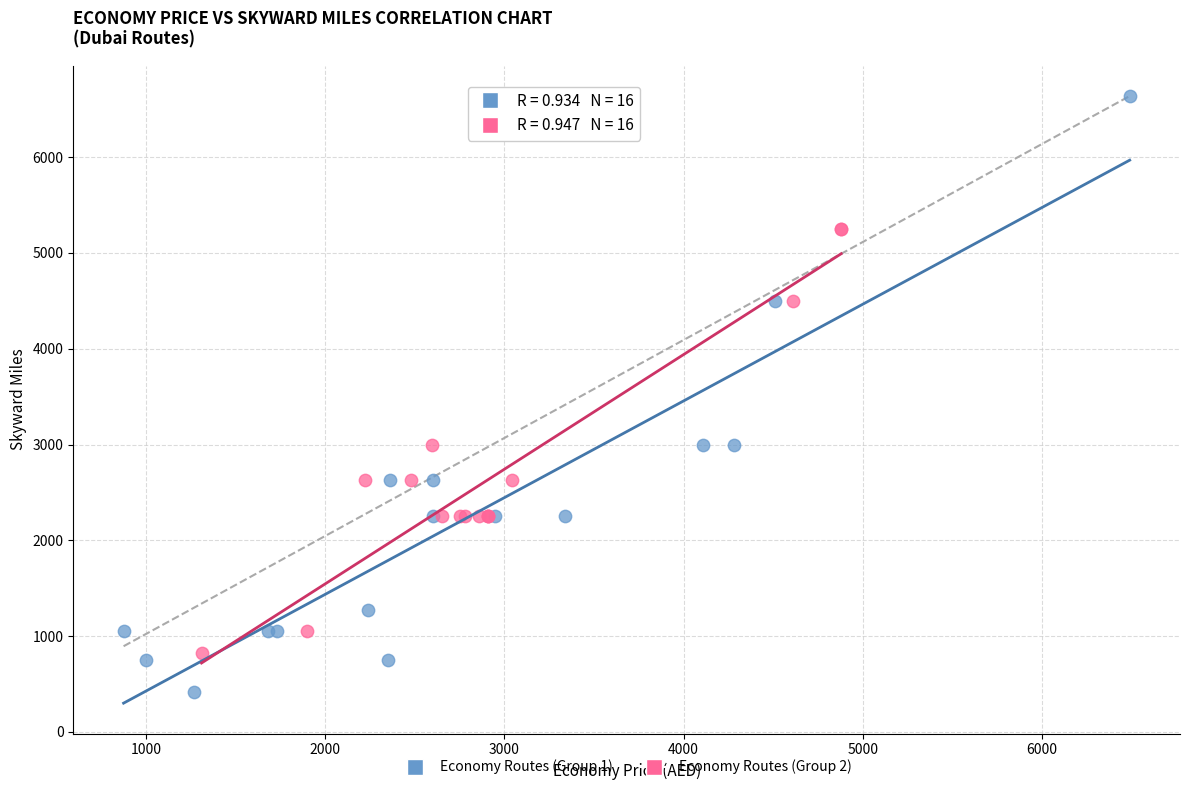

Which series contains the lowest Y value?

Economy Routes (Group 1)